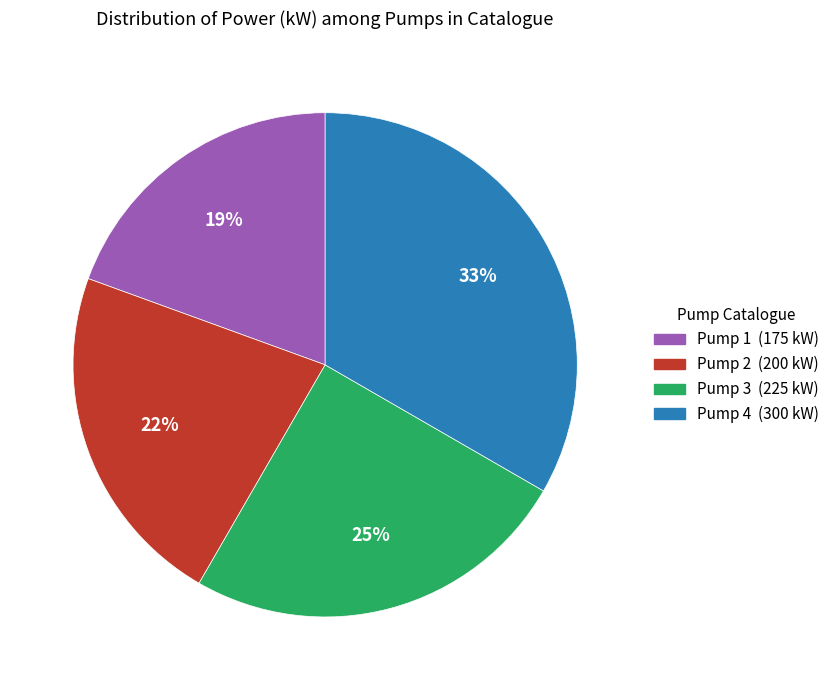

Is it true that Pump 2 is 29% of the pie?

False